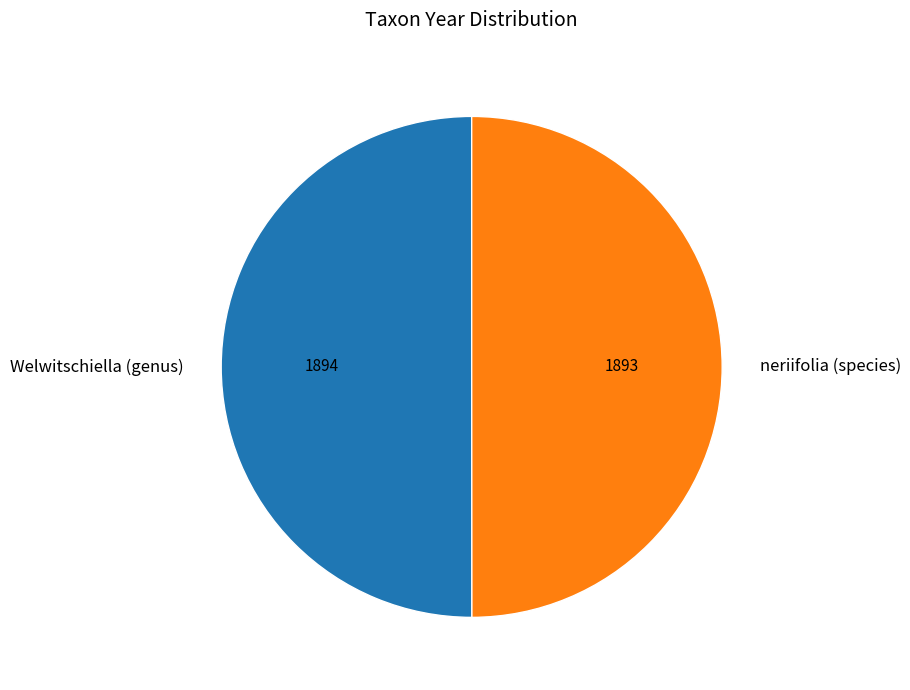

Is it true that Welwitschiella (genus) is 50% of the pie?

True